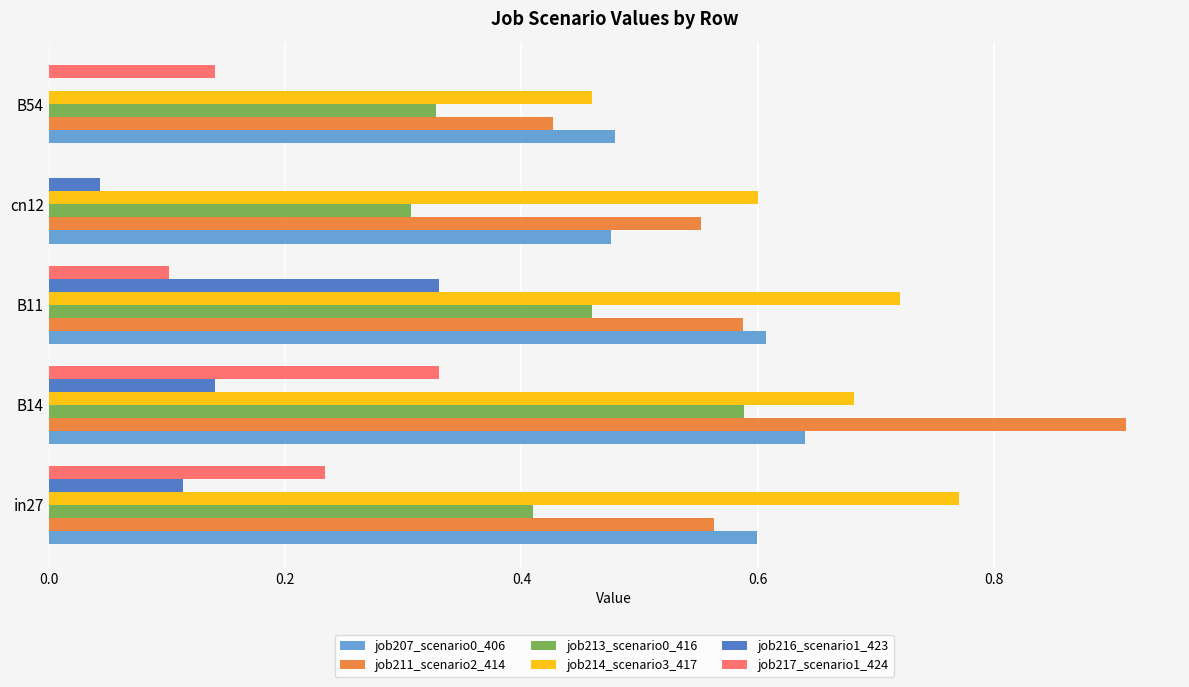

Which label corresponds to the largest value in the chart?

B14